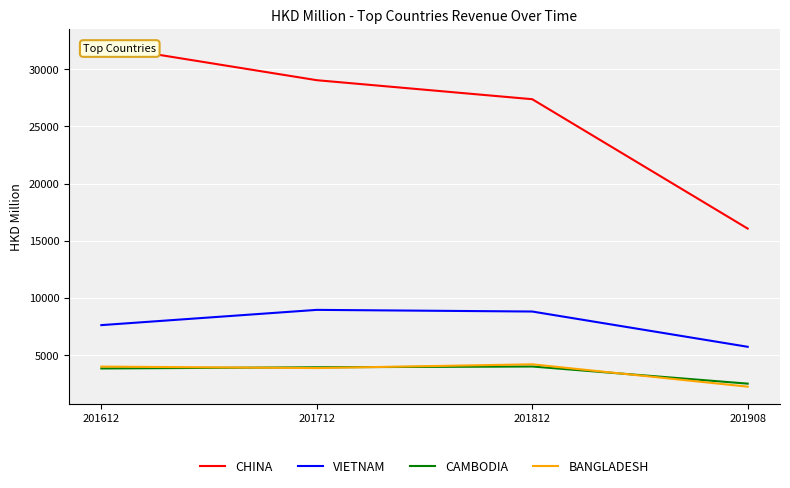

What is the maximum value shown in the chart?

32093.6